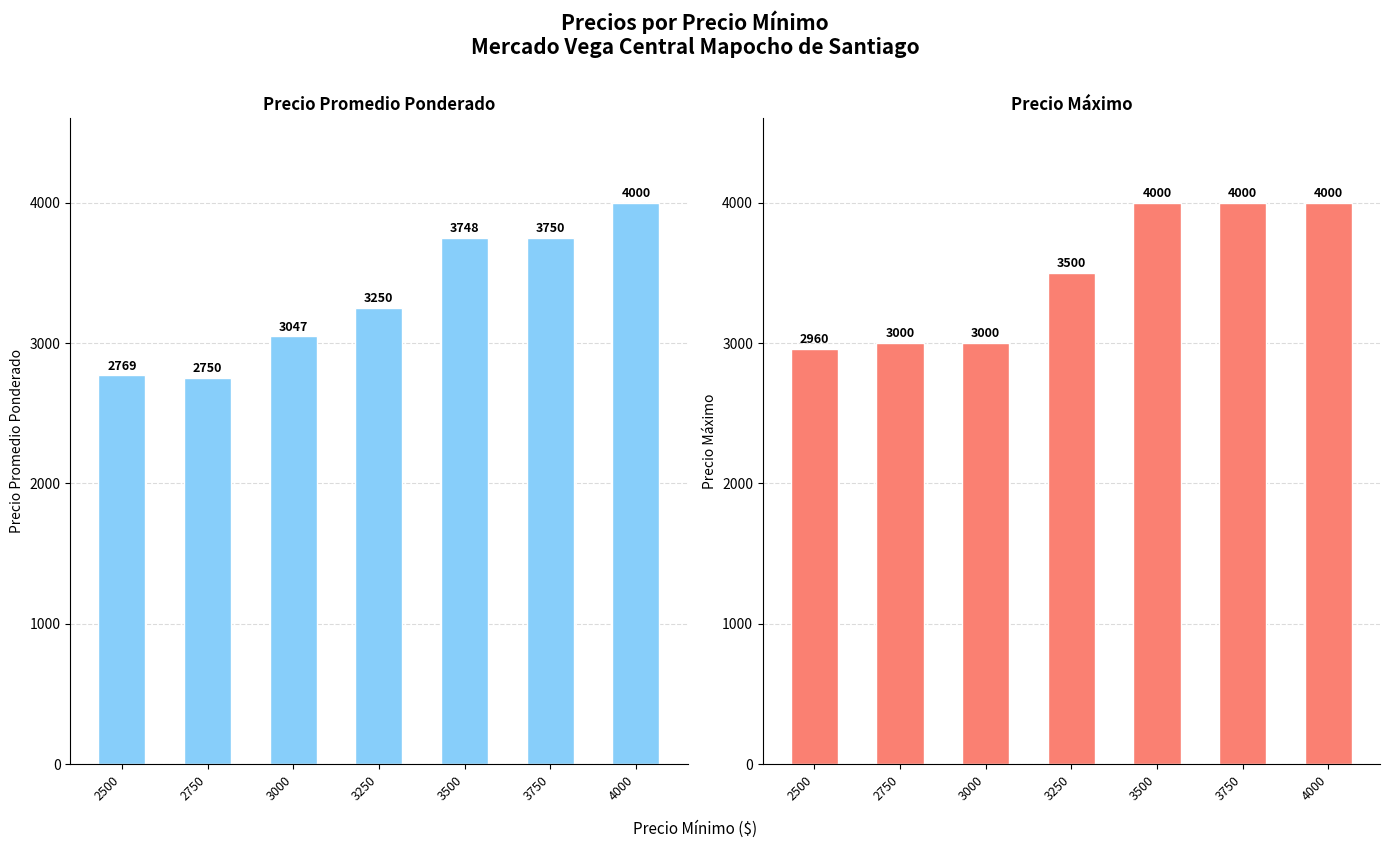

What is the value of the Precio maximo bar at the 1st from the left?

2960